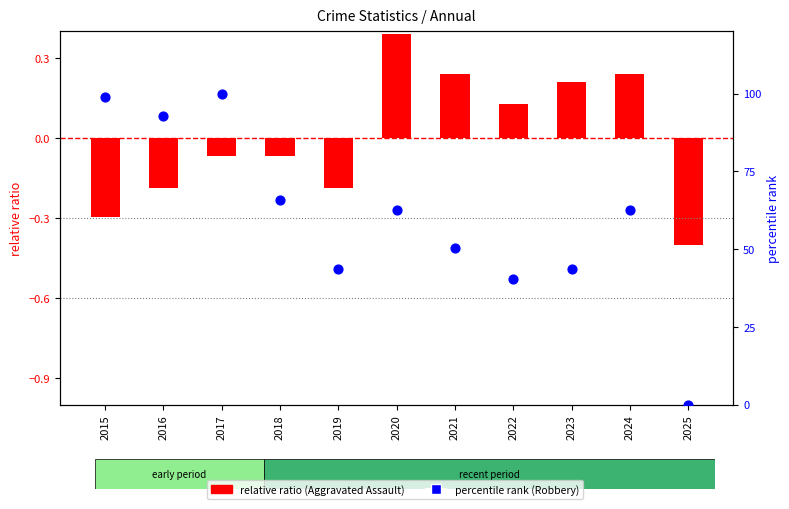

Which series has the largest Y range (max minus min)?

percentile rank within year